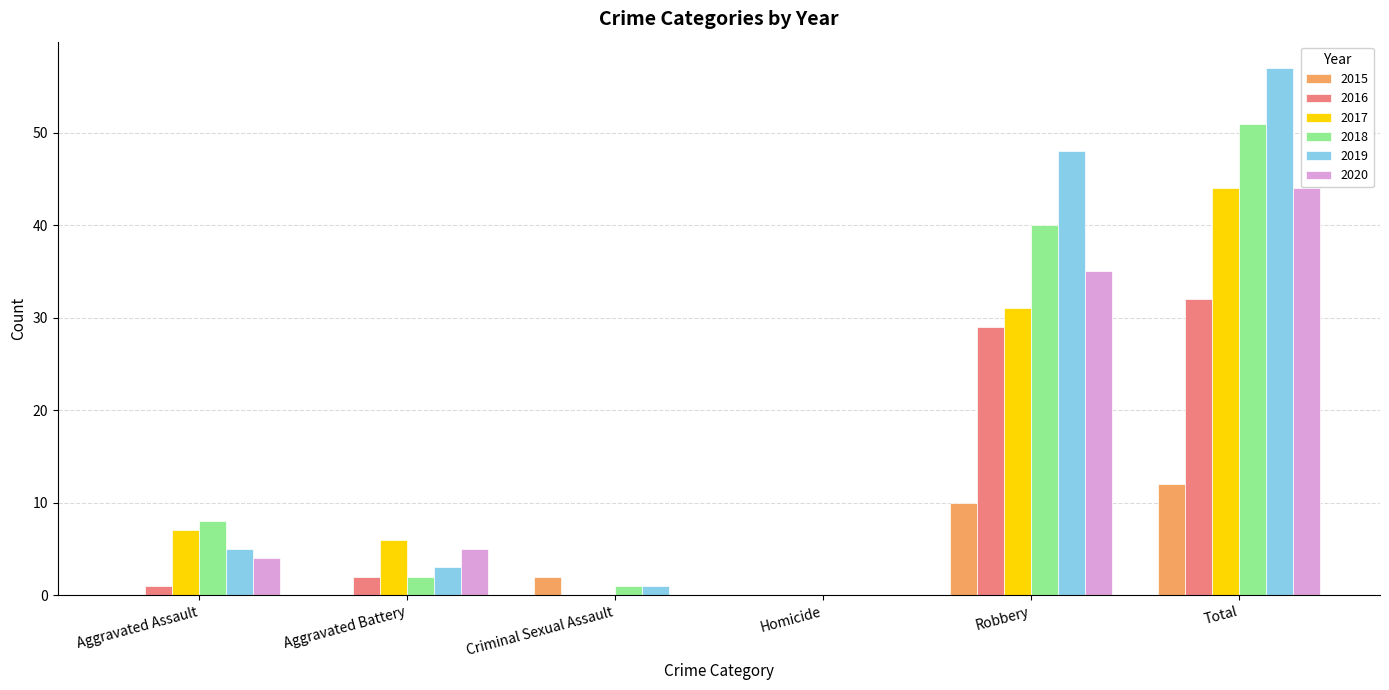

What is the highest value of the 2016 series?

32